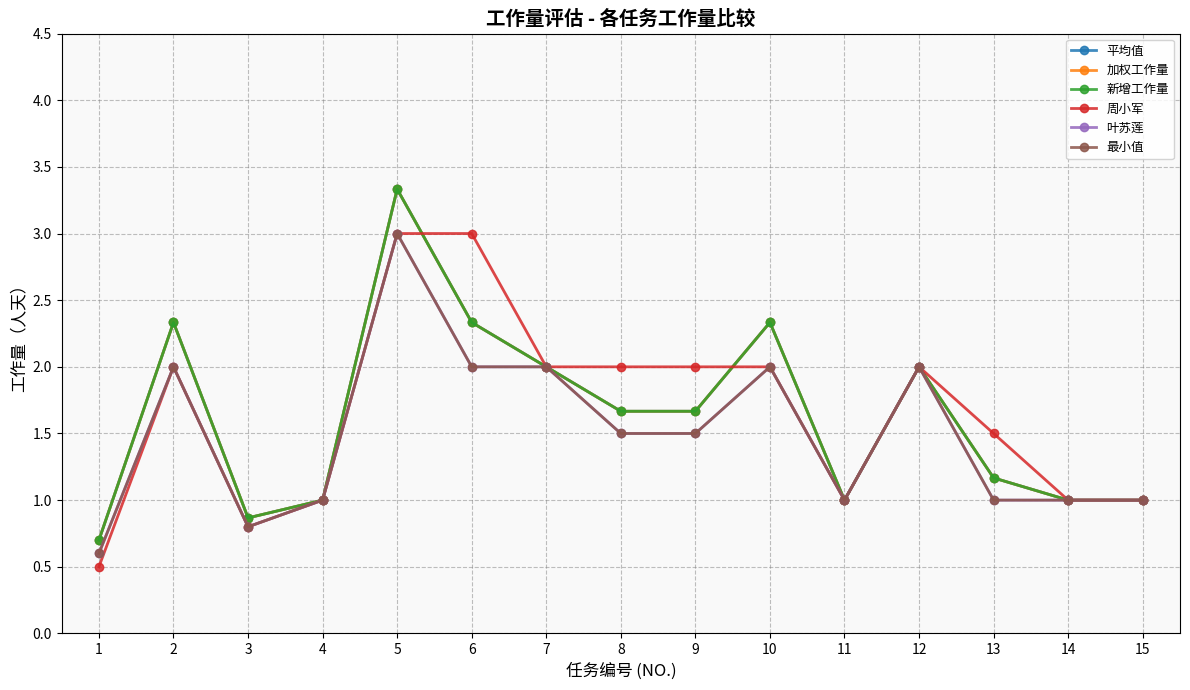

Is this an area chart (filled region under the line)?

No